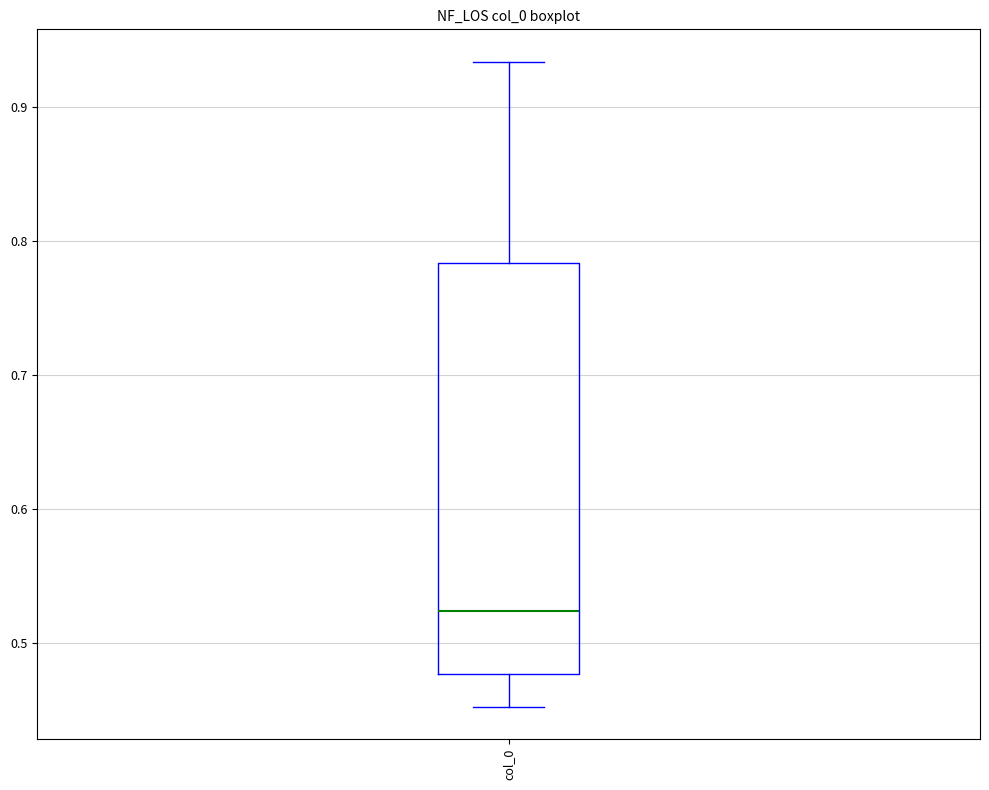

Read this box plot against the y-axis: the position of the median line, the range covered by the box, and the ends of both whiskers. The values are not printed on the chart, so give them approximately, as read against the axis.

median 0.52, box 0.48 to 0.78, whiskers 0.45 to 0.93